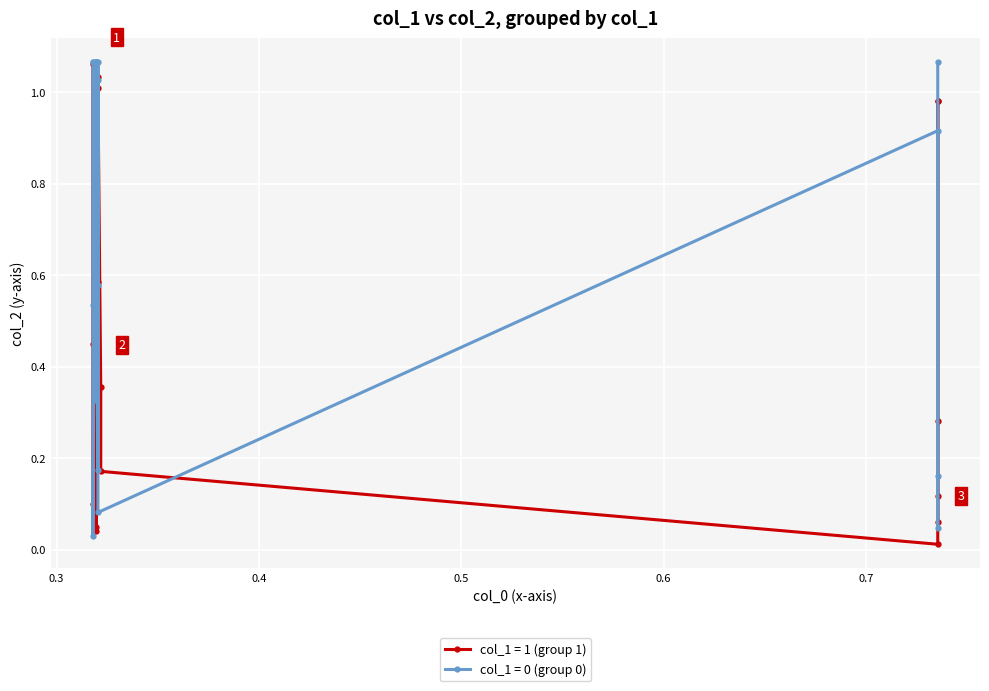

At how many categories does at least one series exceed 0?

20